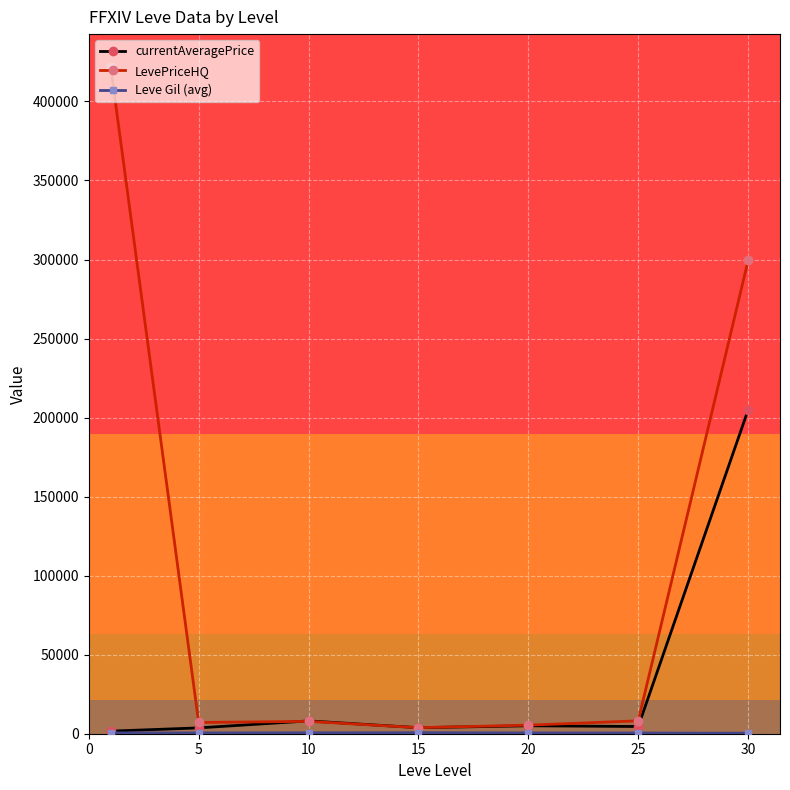

What is the lowest value of the currentAveragePrice series?

1630.2